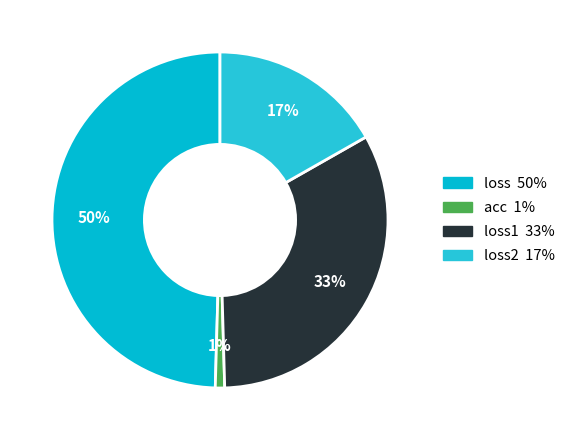

How many segments does this pie chart have?

4